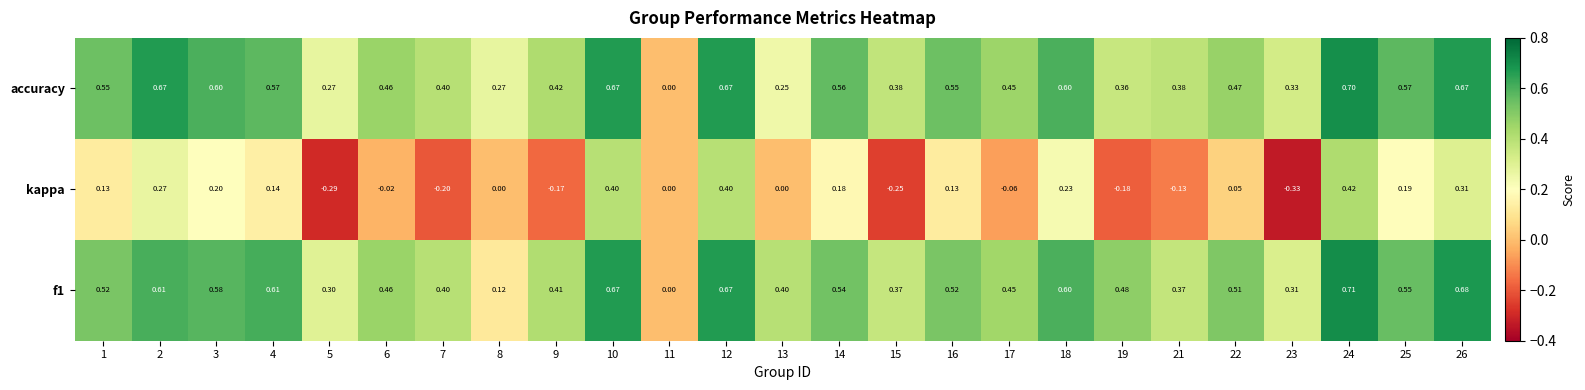

Count the number of data series in this chart.

3